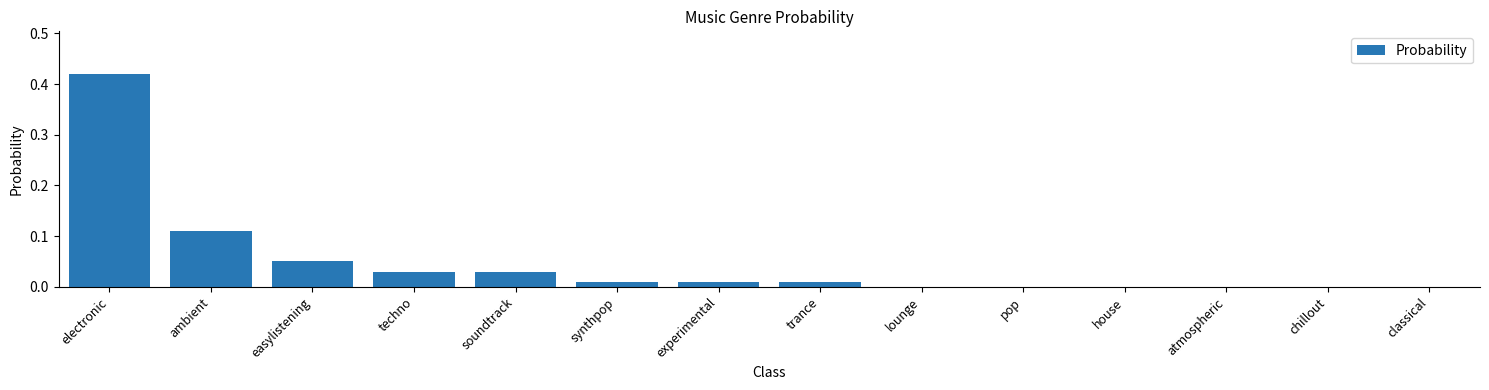

What is the sum of all values?

0.7